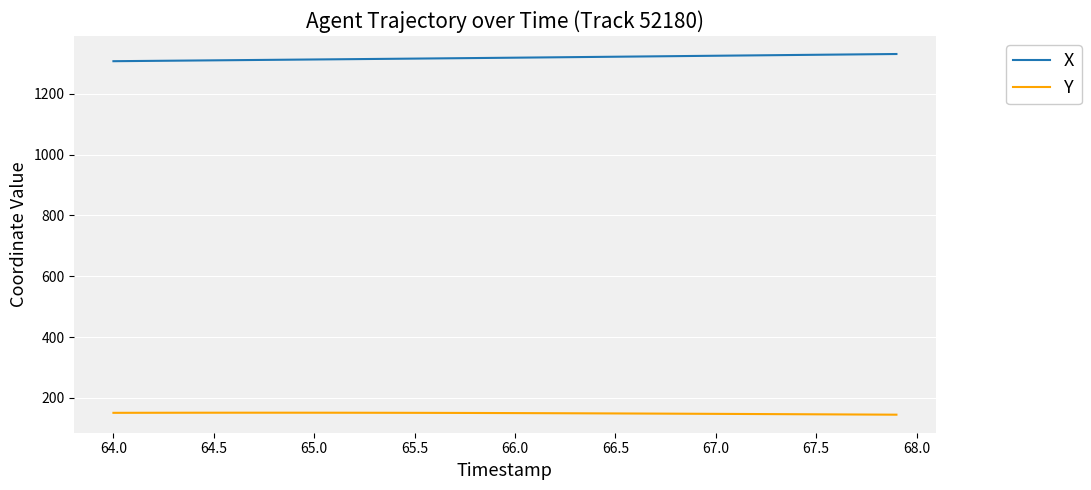

Rank the series by their average value, from highest to lowest.

X, Y